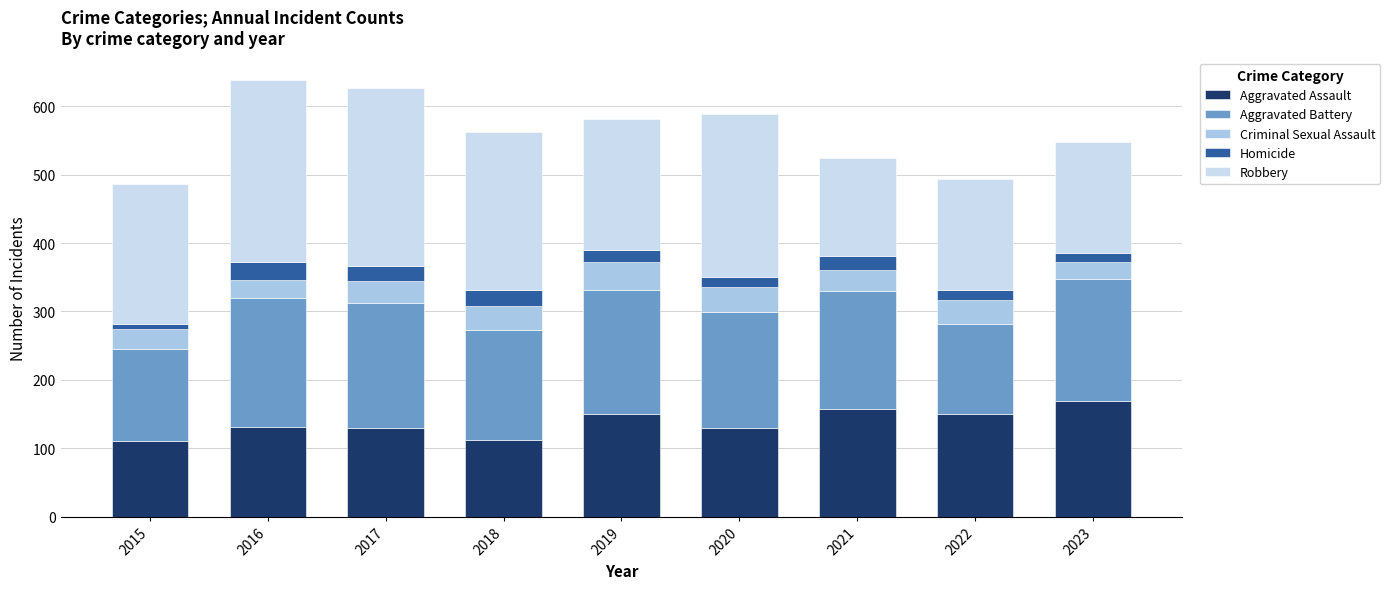

Count the number of data series in this chart.

5